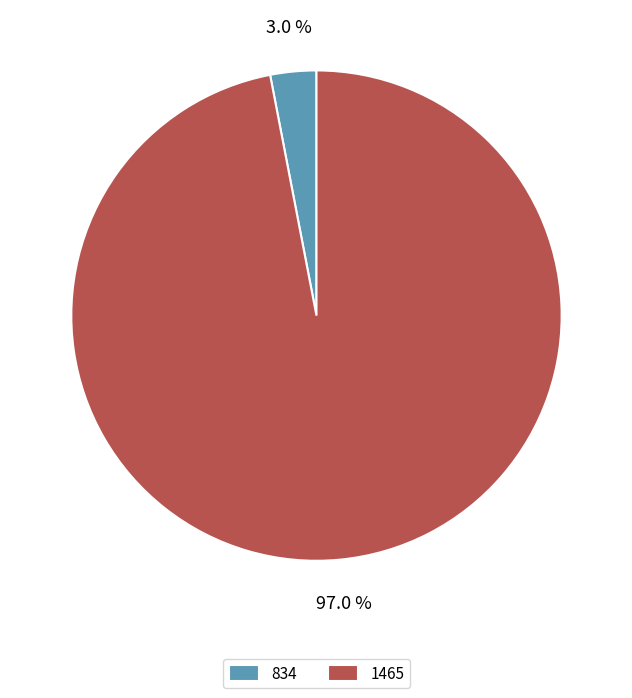

What is the largest slice in the pie chart?

1465